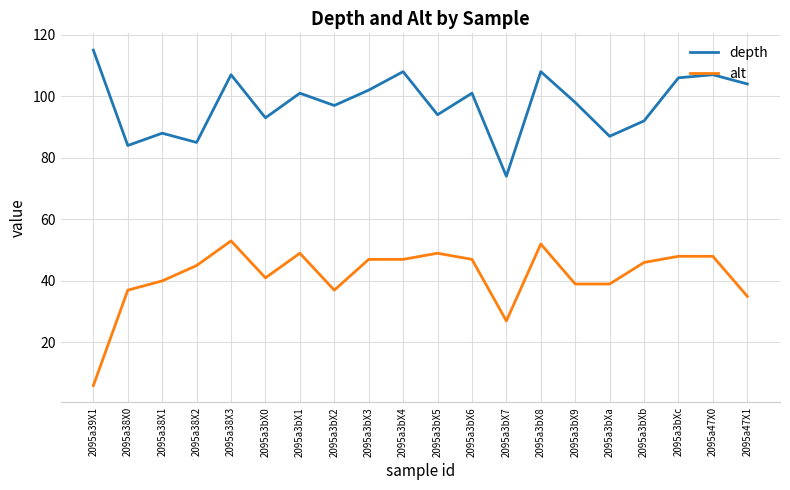

What position from the right is 2095a3bX0?

15